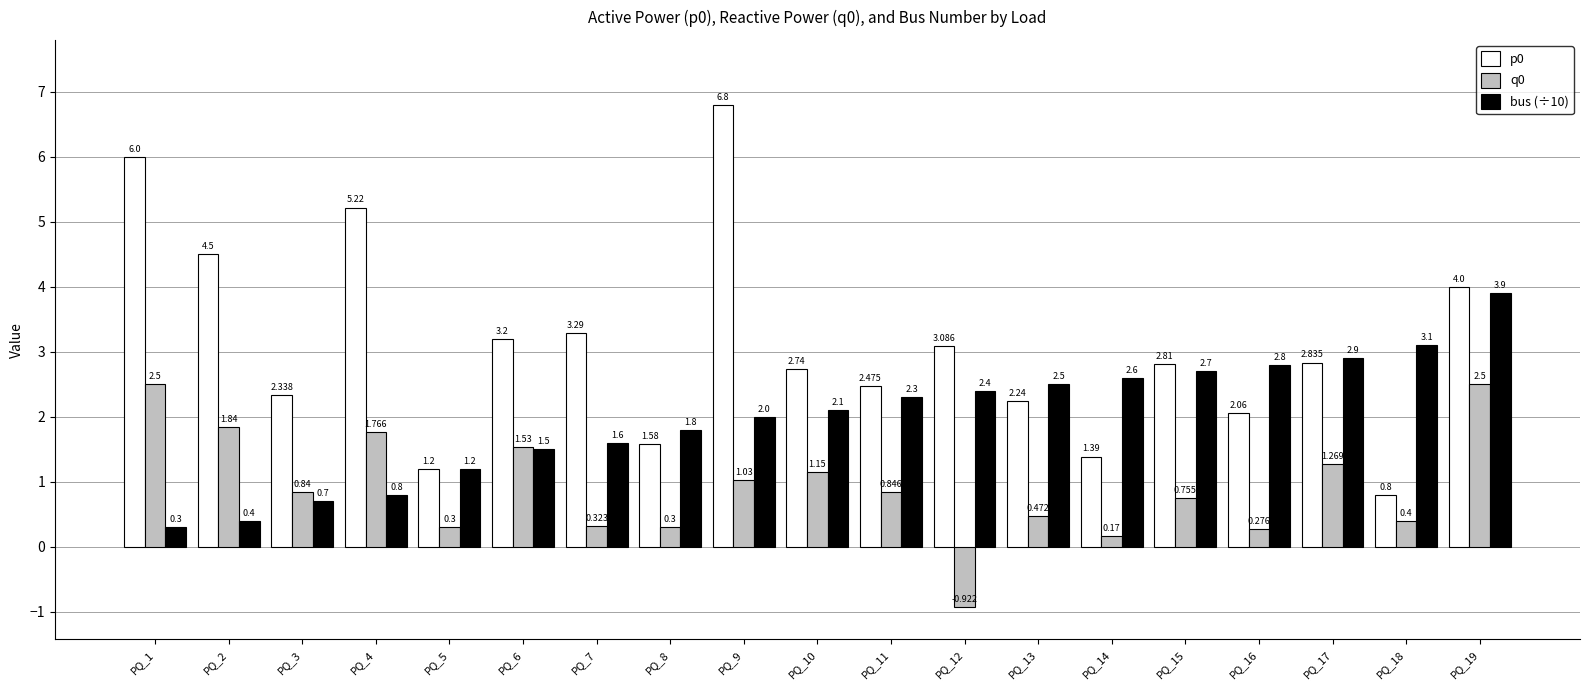

What are all the series names shown in the legend?

p0, q0, bus (÷10)